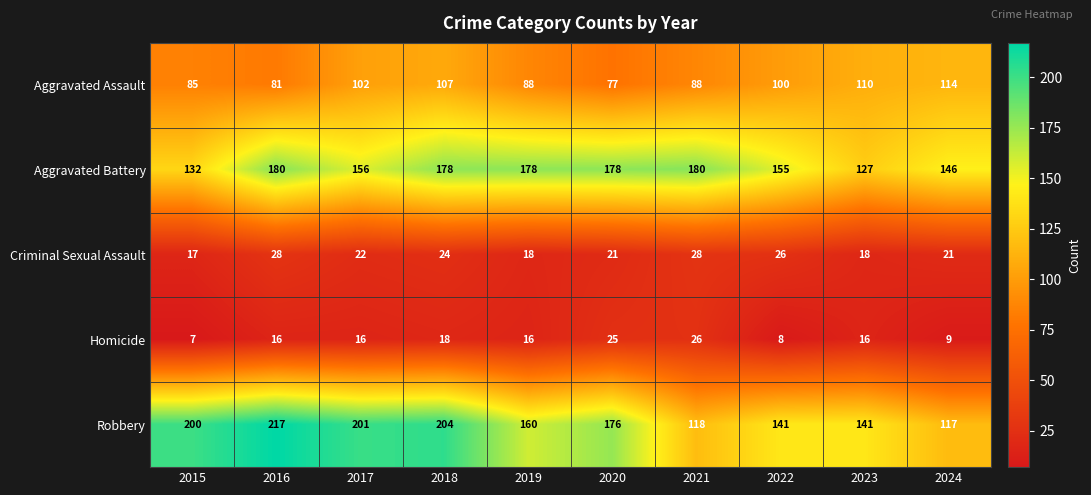

Which series has the widest spread of values?

Robbery